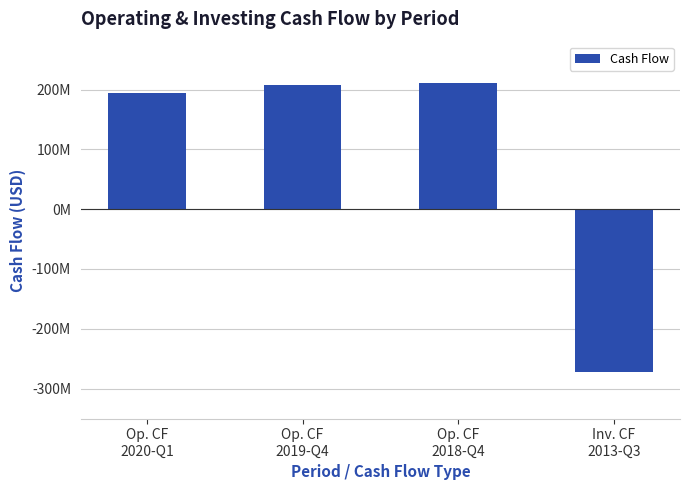

What is the difference between the values at Inv. CF
2013-Q3 and Op. CF
2019-Q4?

480292000